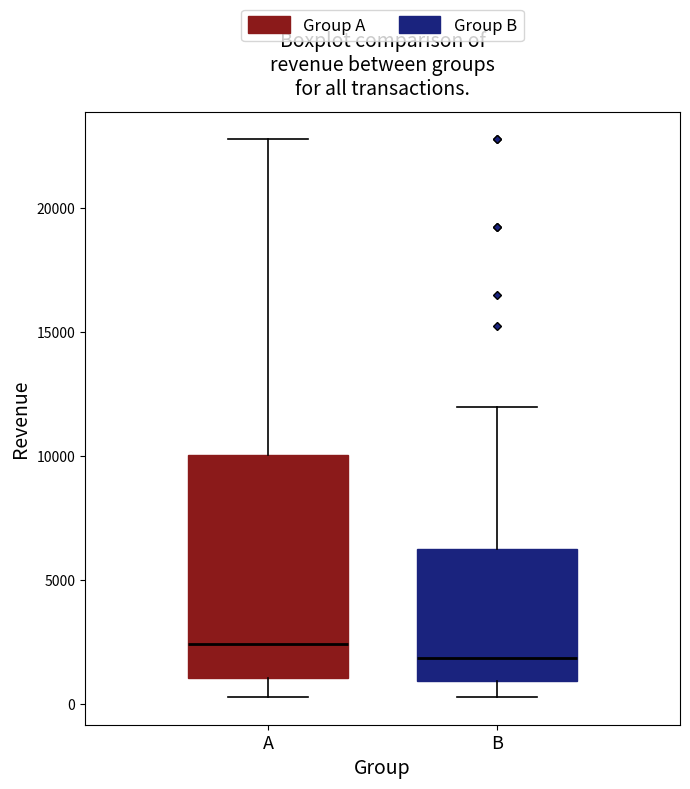

Which box's median line is the lowest?

B